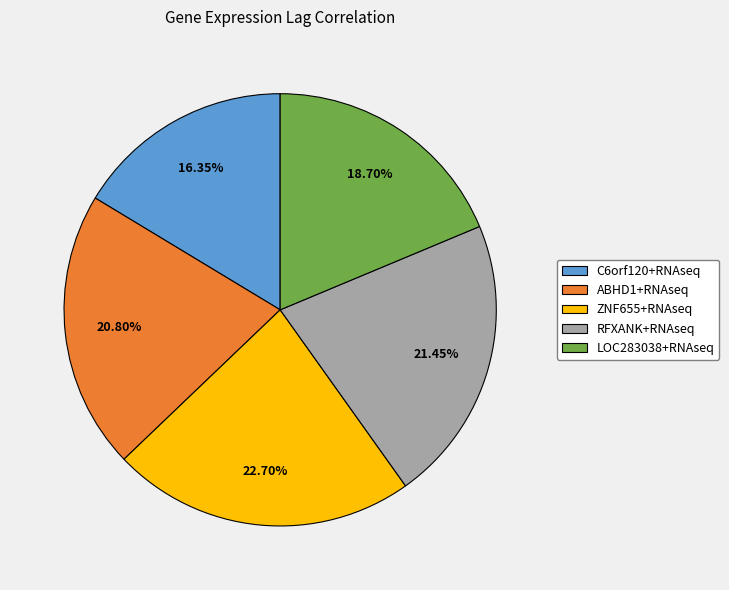

To the nearest percent, what is the difference between the C6orf120+RNAseq and ABHD1+RNAseq slice percentages?

4%